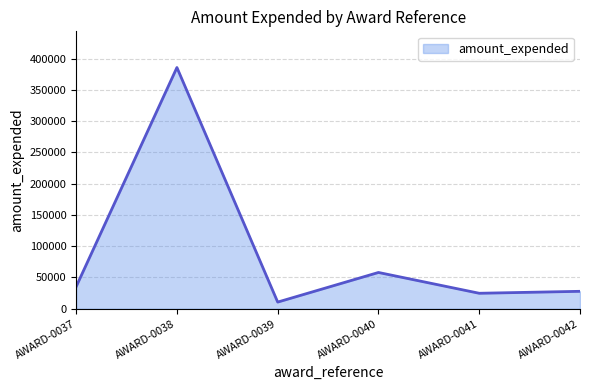

Is it true that the value at AWARD-0041 is 24765?

True